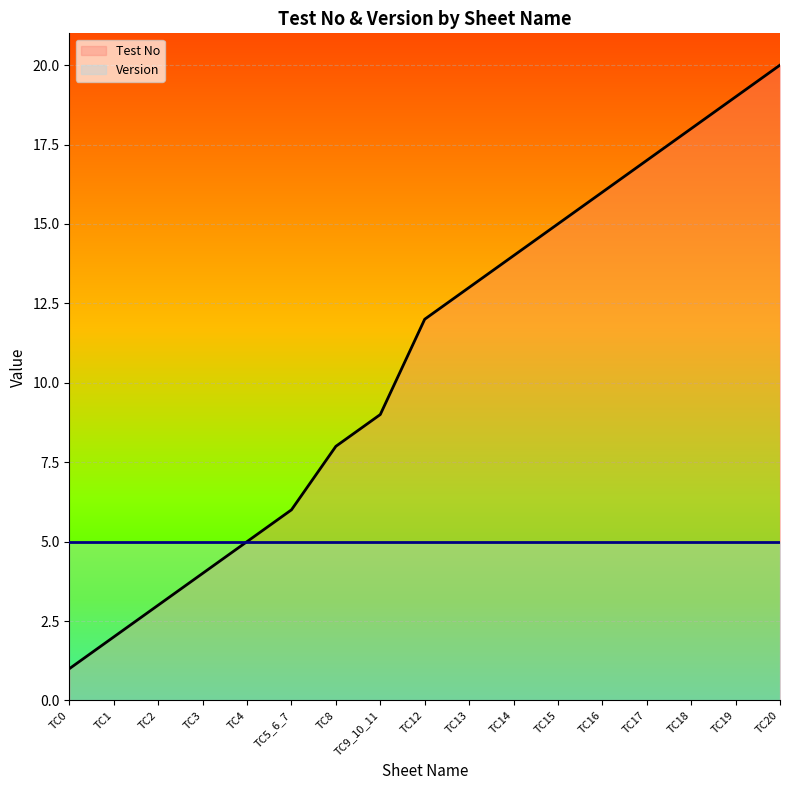

What is the sum of all Test No values?

182